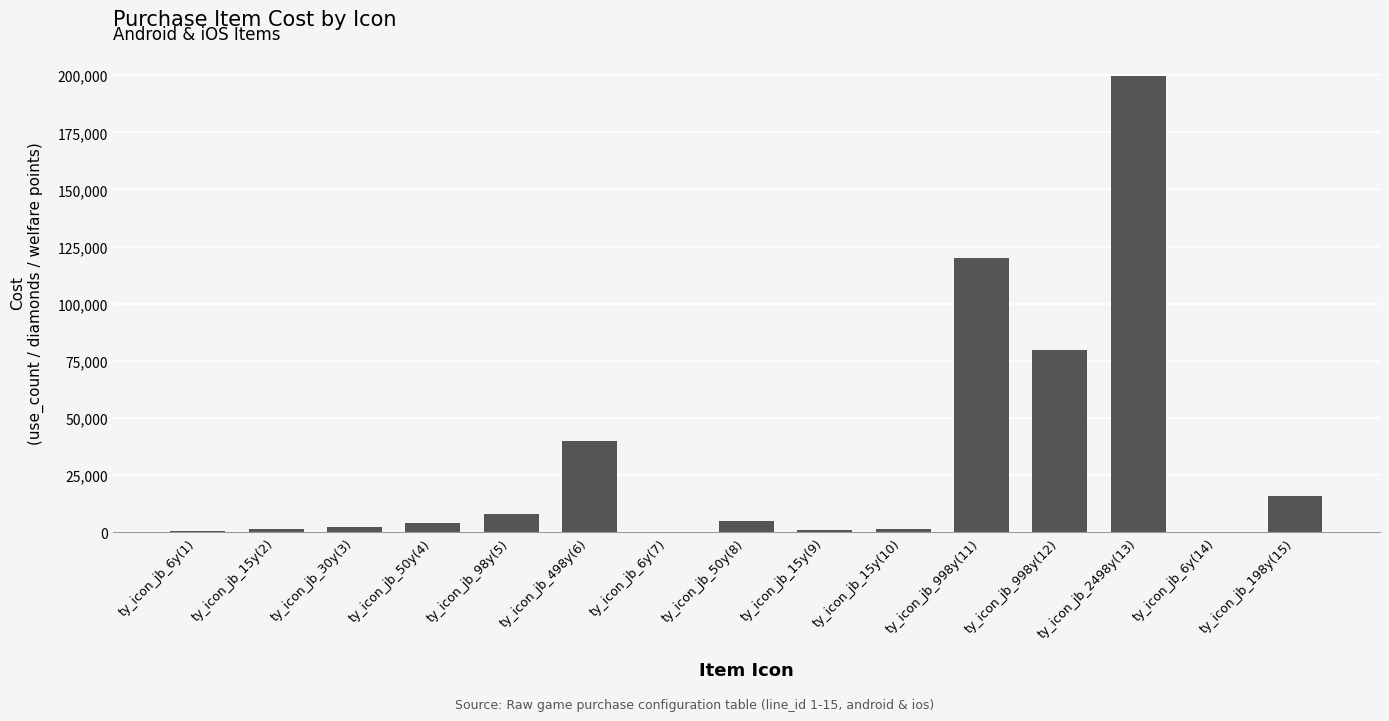

The value at ty_icon_jb_6y(14) is 100. True or false?

True